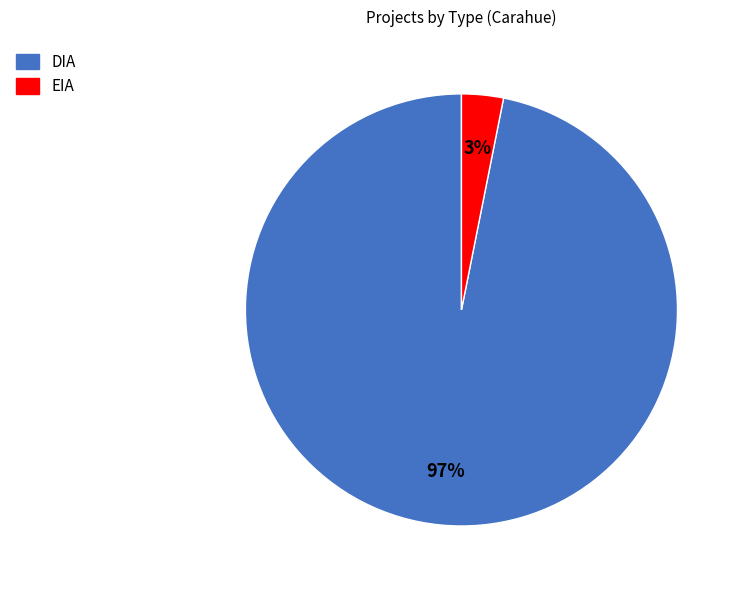

True or false: DIA accounts for 87% of the total.

False